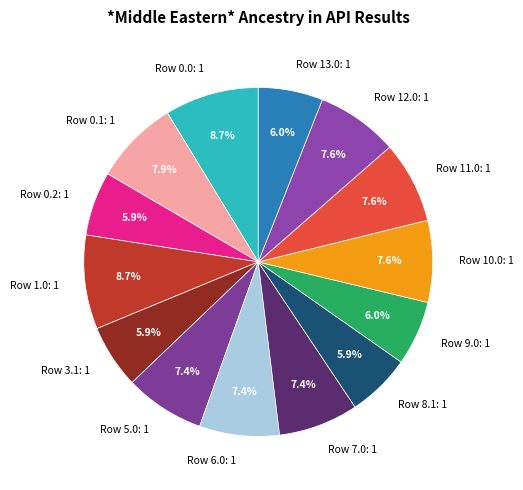

Is there a majority slice in this chart?

No